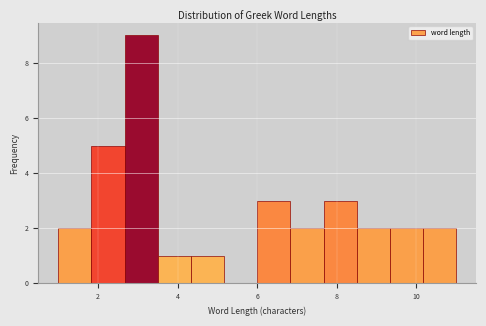

Which range on the x-axis has the tallest bar?

2.6 to 3.6